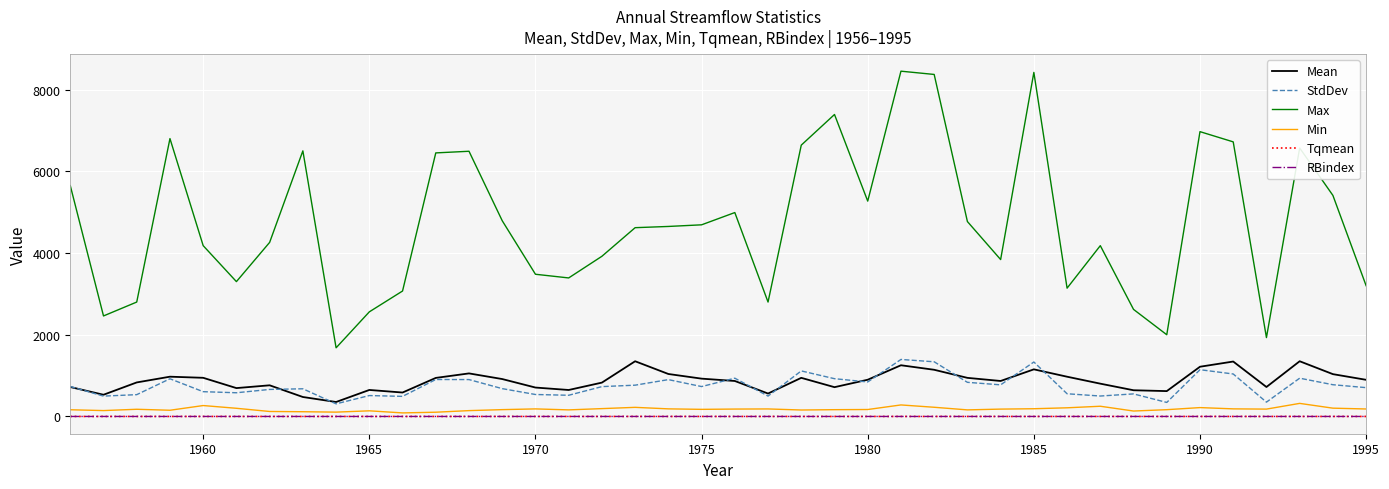

Does the chart have visible grid lines?

Yes